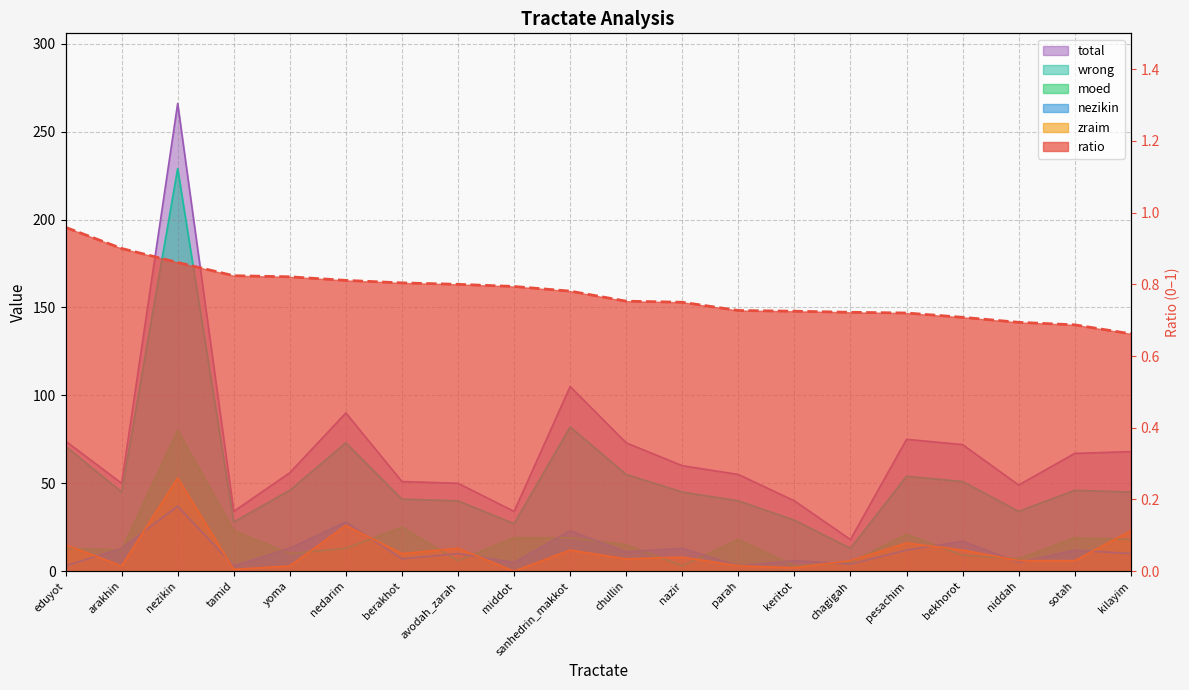

What is the difference between the maximum and minimum values in the wrong series?

216.0